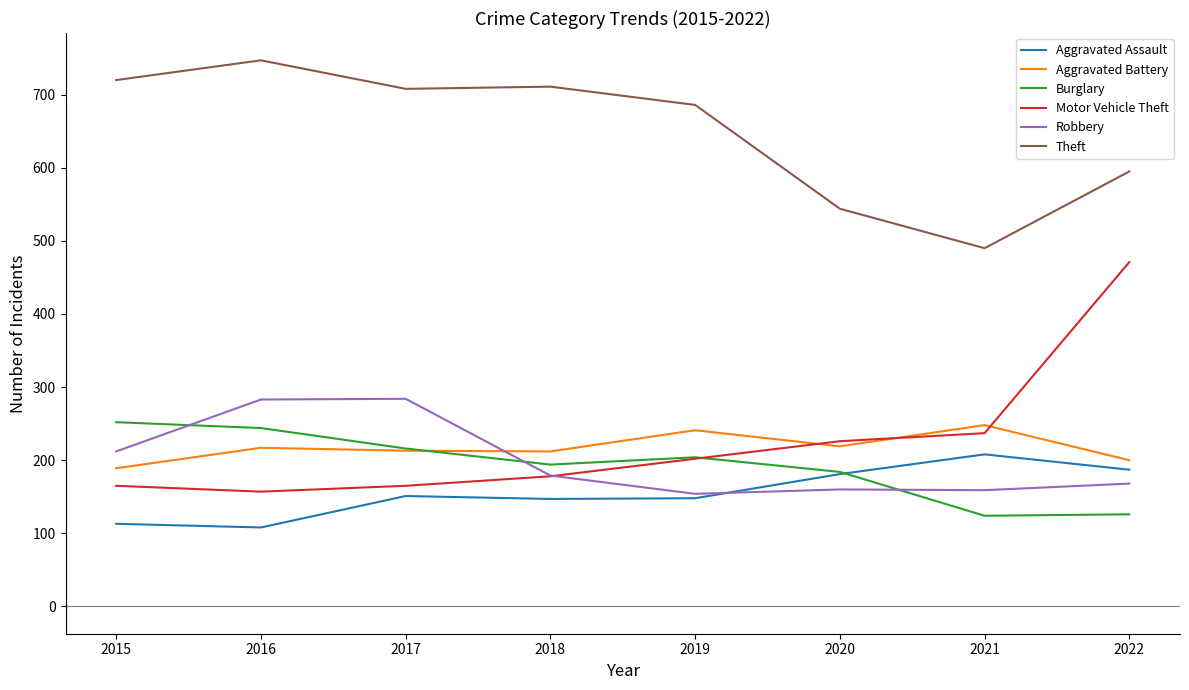

Rank the series at 2015 from lowest to highest value.

Aggravated Assault, Motor Vehicle Theft, Aggravated Battery, Robbery, Burglary, Theft